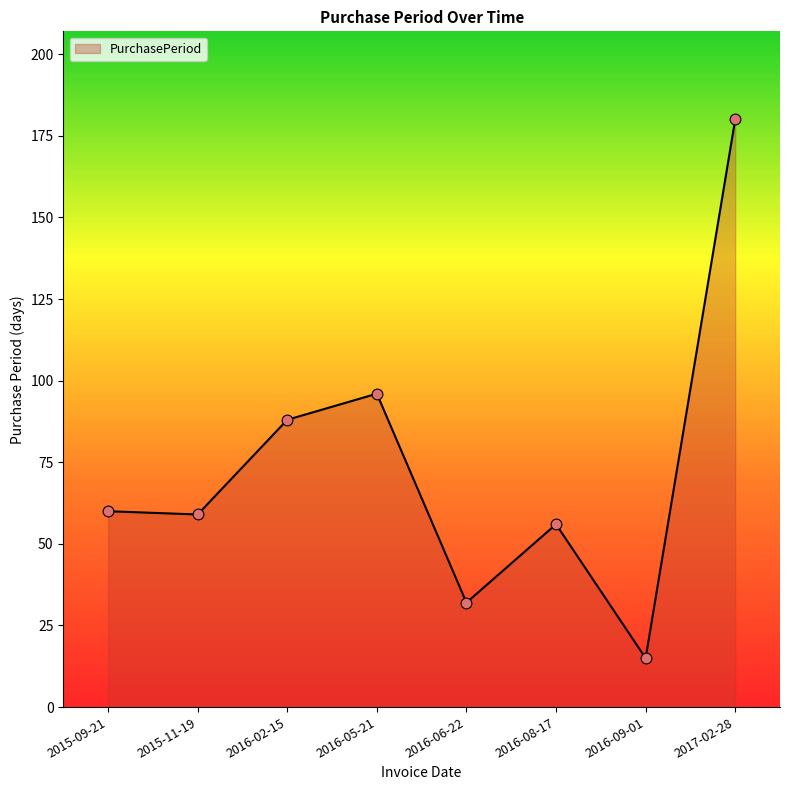

Approximately how many times larger is the value at 2016-02-15 compared to 2016-08-17?

1.6